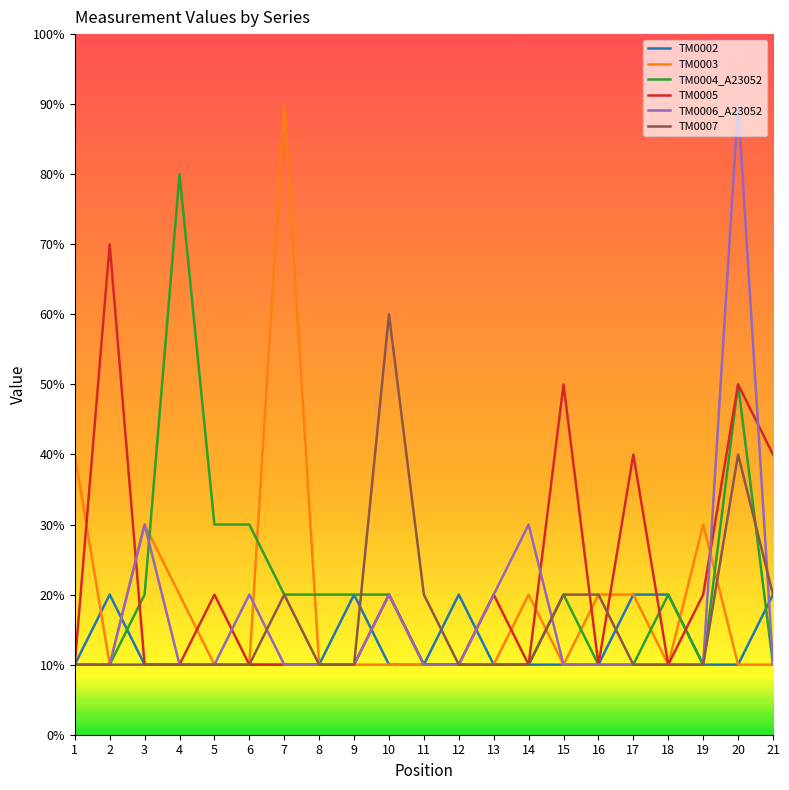

How many lines are shown in the chart?

6